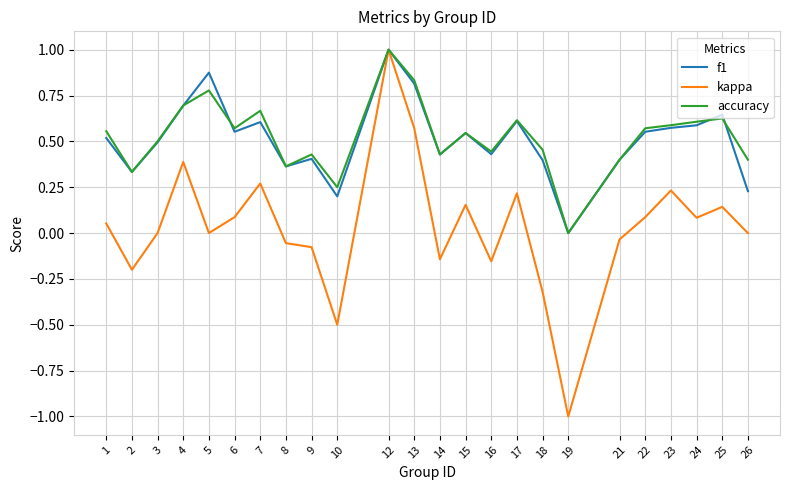

Is it true that accuracy equals 0.6 at 21?

False